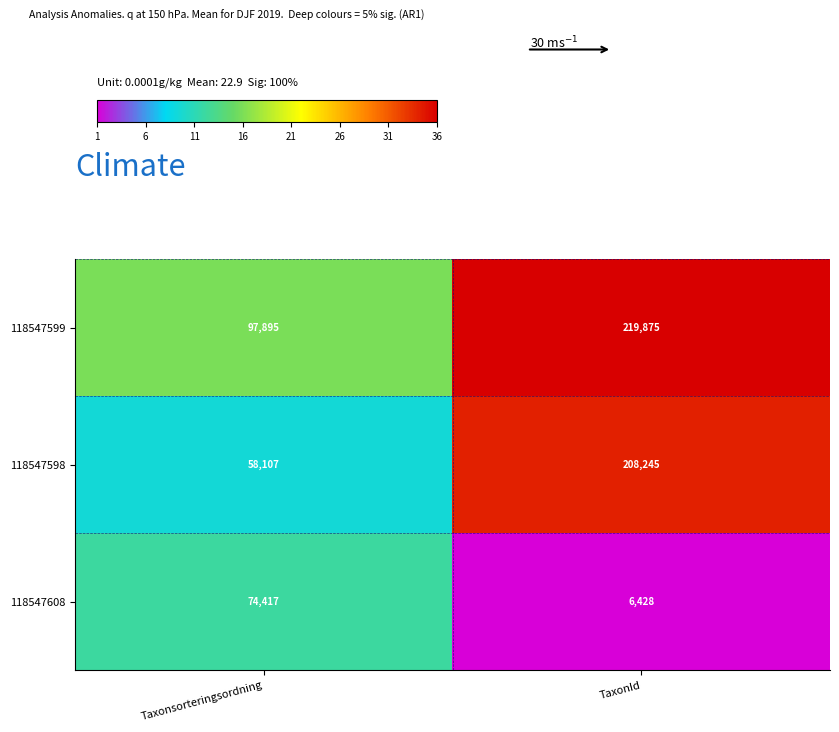

What is the difference between the 118547608 values at TaxonId and Taxonsorteringsordning?

67989